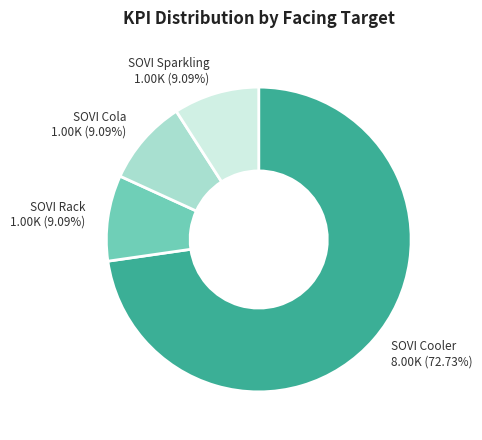

To the nearest percent, what is the combined percentage of SOVI Cooler and SOVI Sparkling?

82%